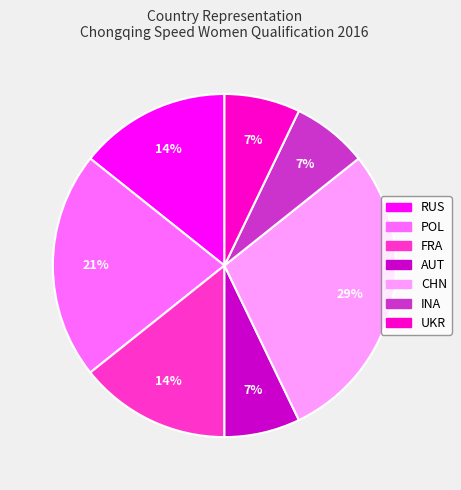

Is there a majority slice in this chart?

No